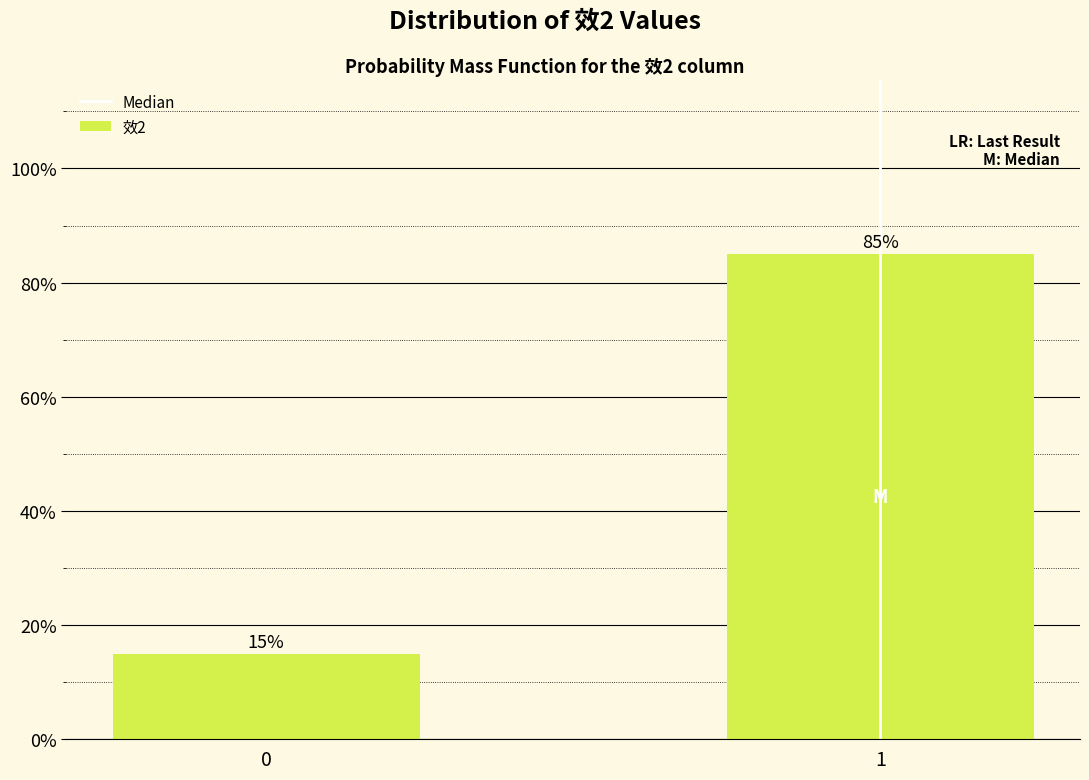

Reading left to right, list all the values displayed in this chart.

15	85